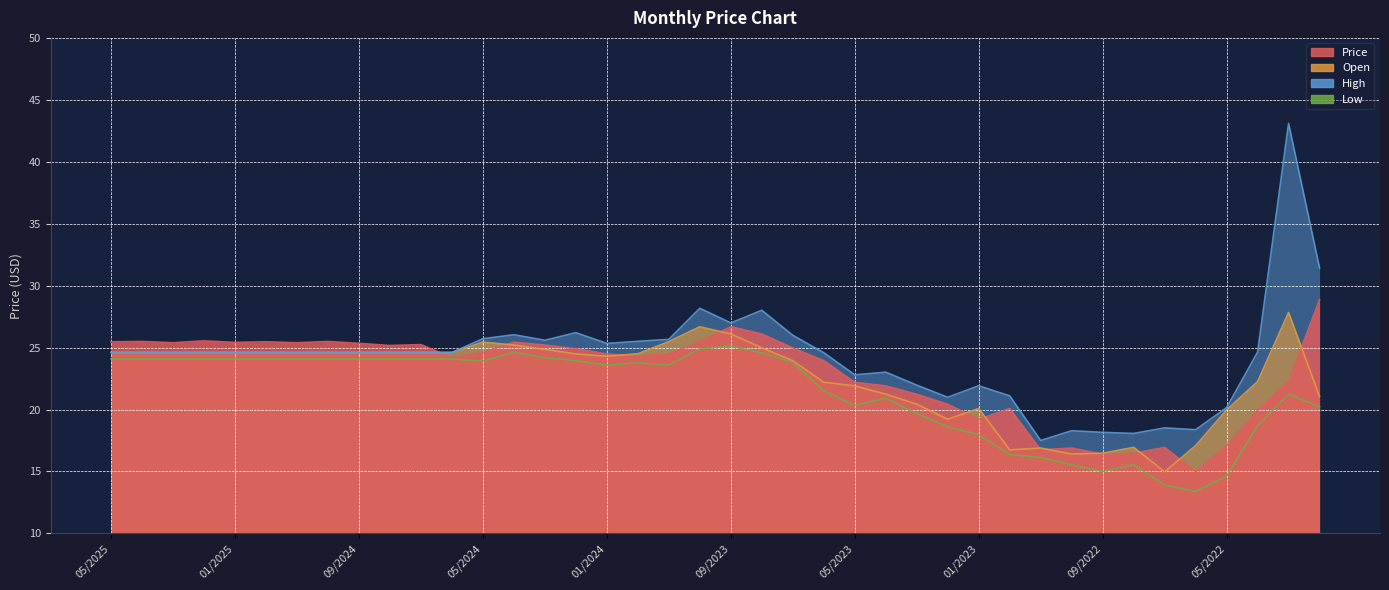

Reading right to left, what are all the values shown in this chart?

Price: 02/2022=28.9	03/2022=22.3	04/2022=20.0	05/2022=17.1	06/2022=15.0	07/2022=16.9	08/2022=16.5	09/2022=16.4	10/2022=16.9	11/2022=16.7	12/2022=20.1	01/2023=19.2	02/2023=20.4	03/2023=21.2	04/2023=21.9	05/2023=22.2	06/2023=23.9	07/2023=25.0	08/2023=26.1	09/2023=26.7	10/2023=25.5	11/2023=24.5	12/2023=24.3	01/2024=24.5	02/2024=24.9	03/2024=25.2	04/2024=25.4	05/2024=24.6	06/2024=24.2	07/2024=25.2	08/2024=25.2	09/2024=25.3	10/2024=25.5	11/2024=25.4	12/2024=25.5	01/2025=25.4	02/2025=25.5	03/2025=25.4	04/2025=25.5	05/2025=25.5
Open: 02/2022=21.1	03/2022=27.8	04/2022=22.3	05/2022=20.0	06/2022=17.1	07/2022=15.0	08/2022=16.9	09/2022=16.5	10/2022=16.4	11/2022=16.9	12/2022=16.7	01/2023=20.1	02/2023=19.2	03/2023=20.4	04/2023=21.2	05/2023=21.9	06/2023=22.2	07/2023=23.9	08/2023=25.0	09/2023=26.1	10/2023=26.7	11/2023=25.5	12/2023=24.5	01/2024=24.3	02/2024=24.5	03/2024=24.9	04/2024=25.2	05/2024=25.4	06/2024=24.6	07/2024=24.6	08/2024=24.6	09/2024=24.6	10/2024=24.6	11/2024=24.6	12/2024=24.6	01/2025=24.6	02/2025=24.6	03/2025=24.6	04/2025=24.6	05/2025=24.6
High: 02/2022=31.4	03/2022=43.1	04/2022=24.6	05/2022=20.1	06/2022=18.4	07/2022=18.5	08/2022=18.1	09/2022=18.2	10/2022=18.3	11/2022=17.5	12/2022=21.1	01/2023=21.9	02/2023=21.0	03/2023=22.0	04/2023=23.0	05/2023=22.8	06/2023=24.6	07/2023=26.0	08/2023=28.0	09/2023=27.0	10/2023=28.2	11/2023=25.7	12/2023=25.5	01/2024=25.3	02/2024=26.2	03/2024=25.6	04/2024=26.0	05/2024=25.7	06/2024=24.6	07/2024=24.6	08/2024=24.6	09/2024=24.6	10/2024=24.6	11/2024=24.6	12/2024=24.6	01/2025=24.6	02/2025=24.6	03/2025=24.6	04/2025=24.6	05/2025=24.6
Low: 02/2022=20.2	03/2022=21.2	04/2022=18.7	05/2022=14.6	06/2022=13.4	07/2022=13.9	08/2022=15.6	09/2022=15.0	10/2022=15.5	11/2022=16.1	12/2022=16.4	01/2023=18.0	02/2023=18.6	03/2023=19.7	04/2023=20.9	05/2023=20.3	06/2023=21.5	07/2023=23.8	08/2023=24.6	09/2023=25.1	10/2023=24.9	11/2023=23.6	12/2023=23.8	01/2024=23.6	02/2024=24.0	03/2024=24.2	04/2024=24.6	05/2024=23.9	06/2024=24.1	07/2024=24.1	08/2024=24.1	09/2024=24.1	10/2024=24.1	11/2024=24.1	12/2024=24.1	01/2025=24.1	02/2025=24.1	03/2025=24.1	04/2025=24.1	05/2025=24.1